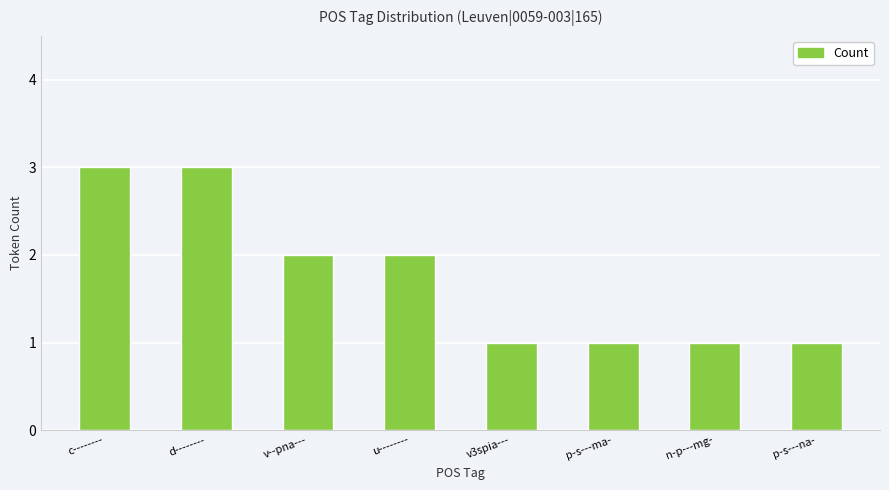

What is the value of the 4th bar from the left?

2